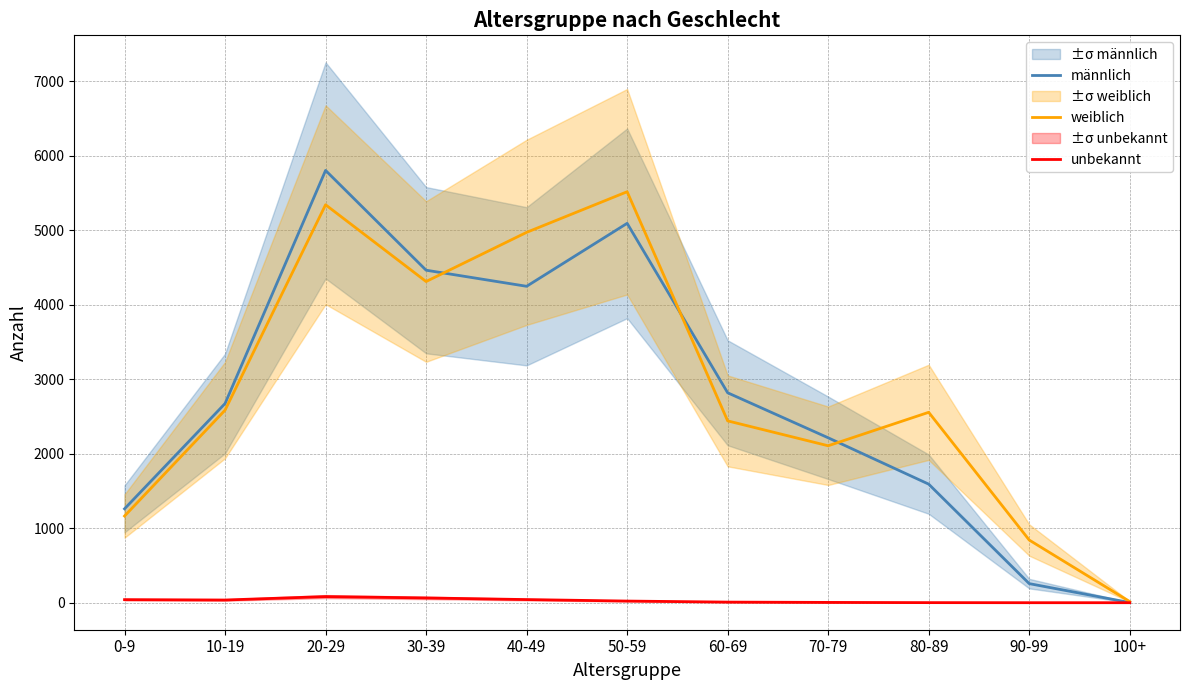

At how many categories does at least one series exceed 5760?

1